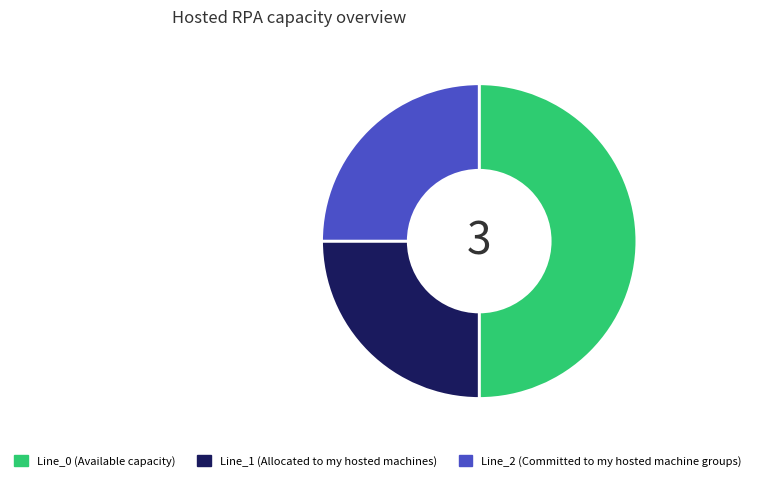

Which category has the biggest portion of the pie?

Line_0